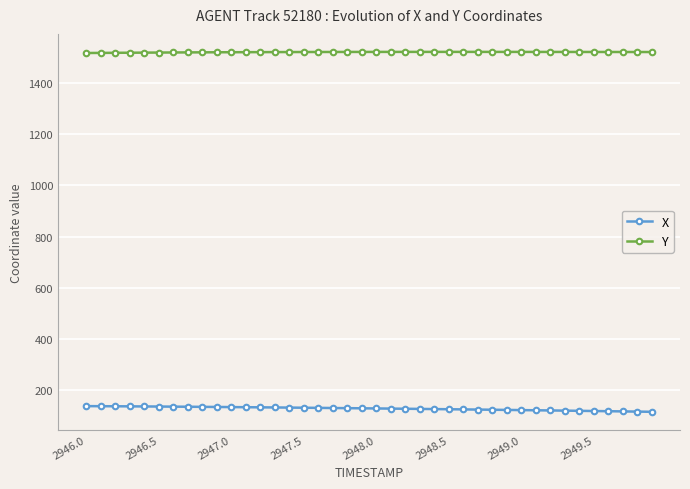

List the series in order of their overall mean, lowest first.

X, Y